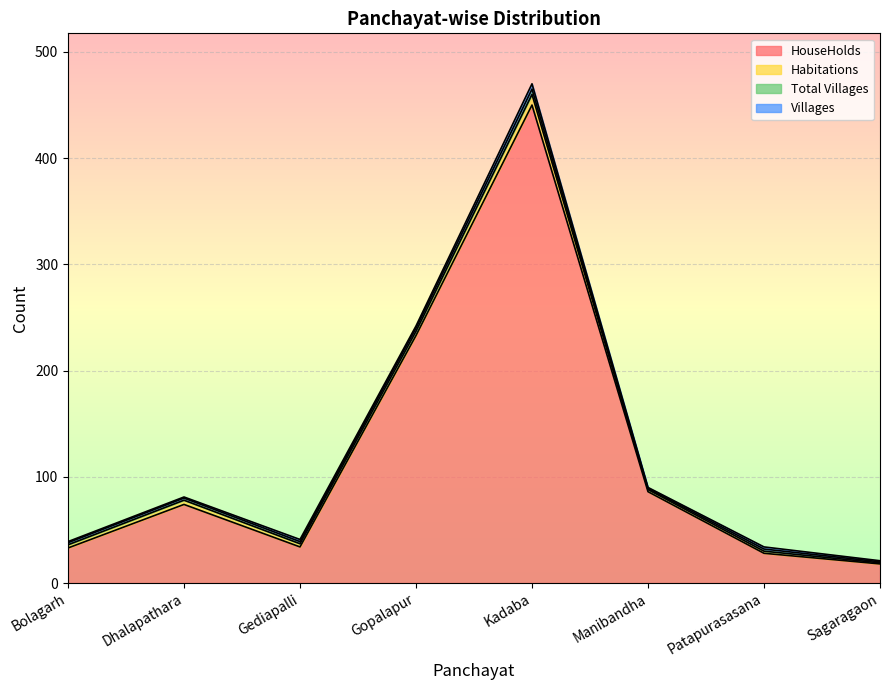

What is the value of the Total Villages point at the 2nd from the left?

2